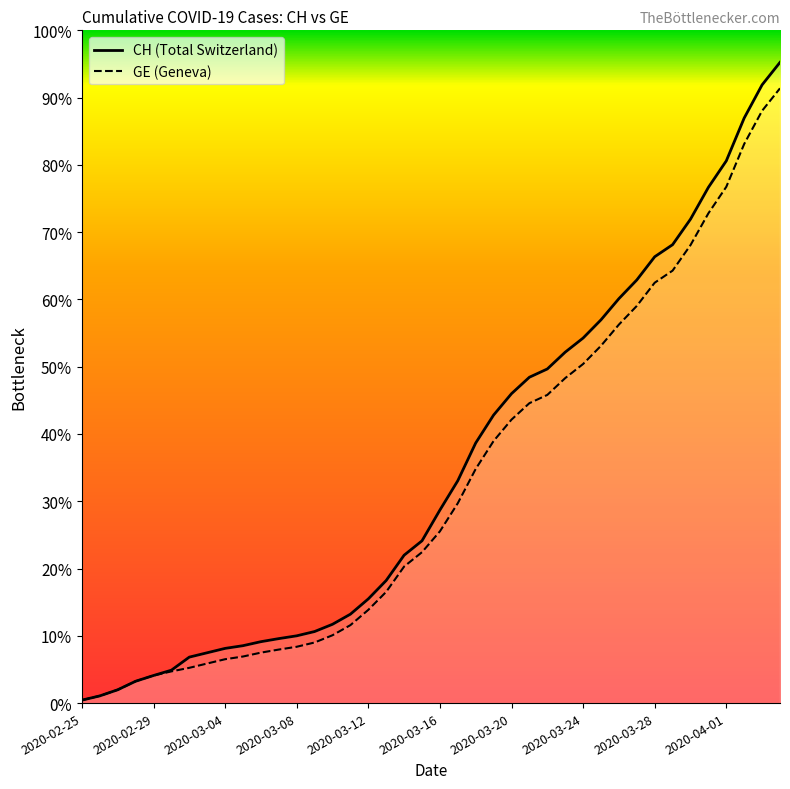

True or false: CH and GE intersect in this chart.

False